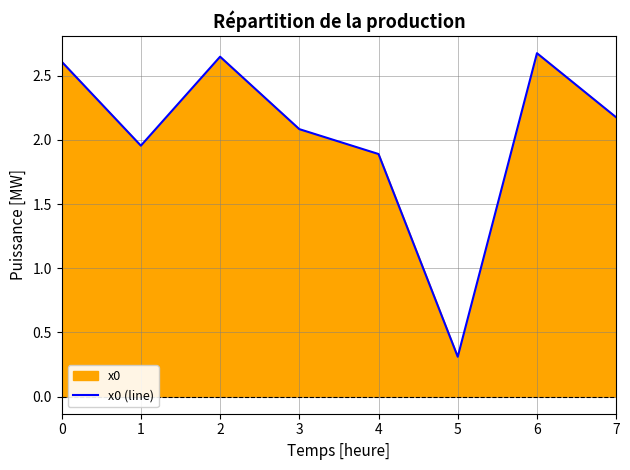

Rank the categories by value from highest to lowest.

6, 2, 0, 7, 3, 1, 4, 5